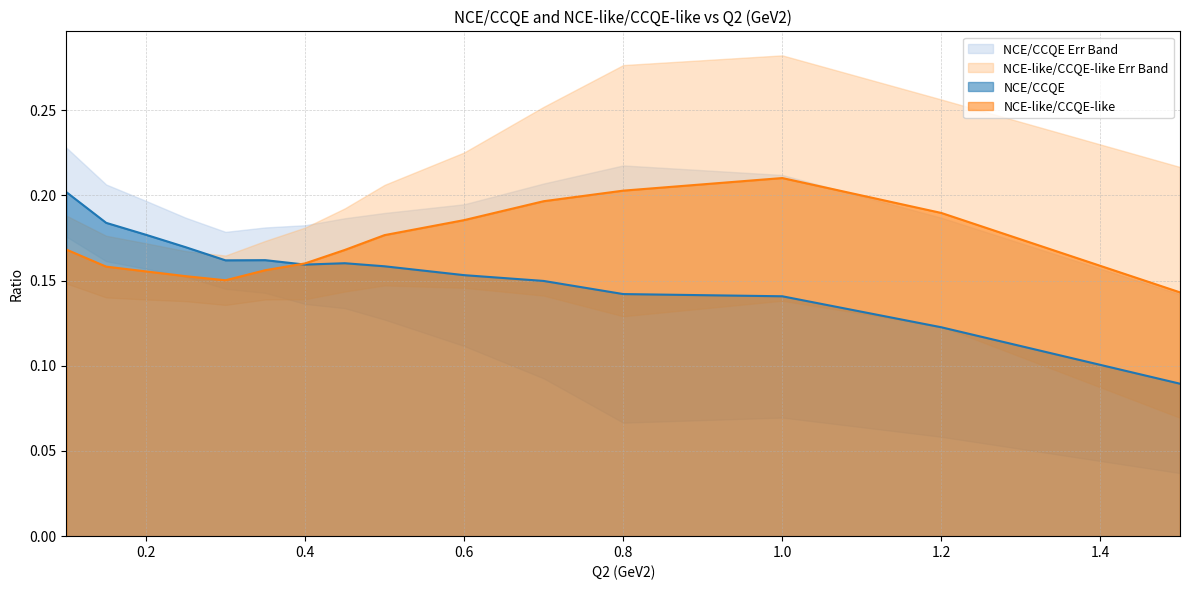

Count the NCE/CCQE values in the range 0 to 1.

15